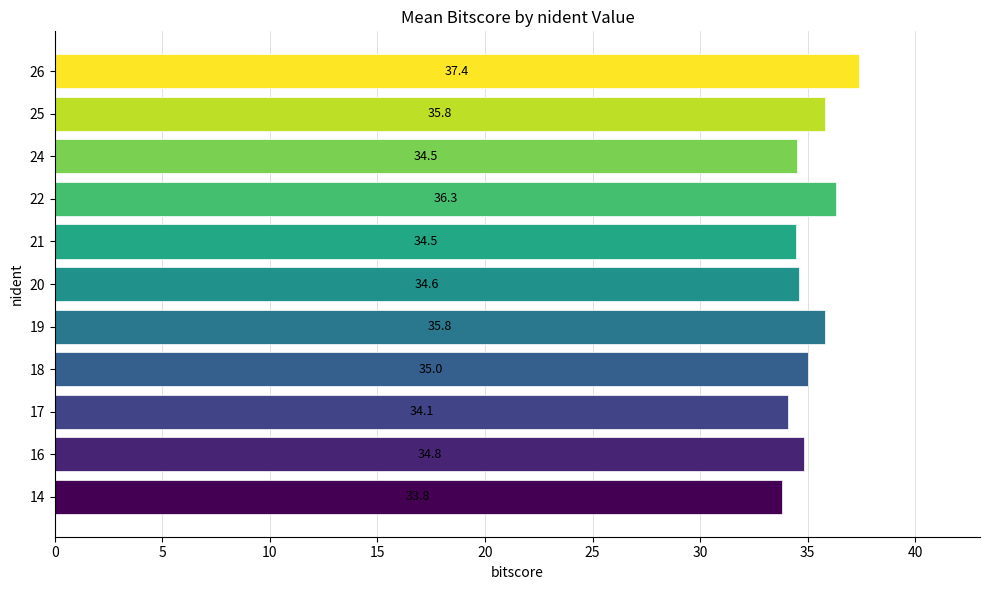

What is the ratio of the value at 25 to the value at 24?

1.0